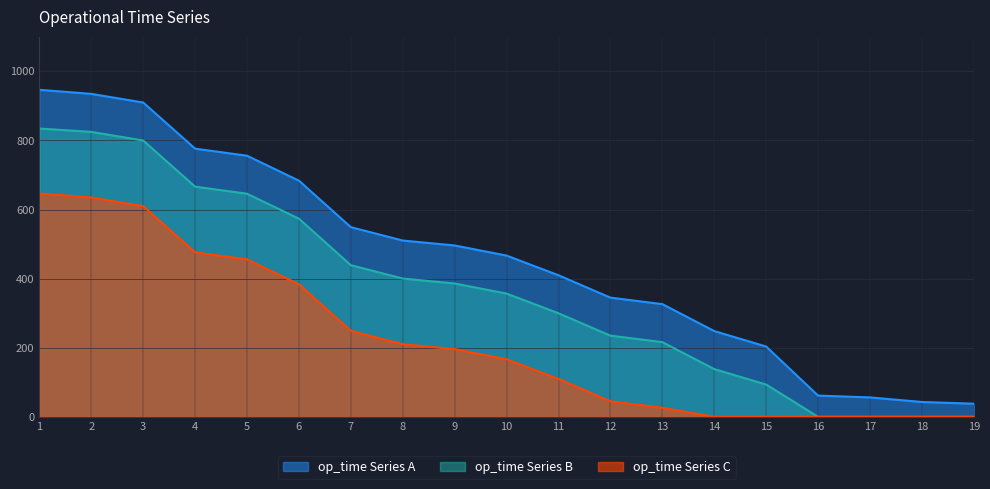

Which series changed the most between 4 and 13?

op_time_1